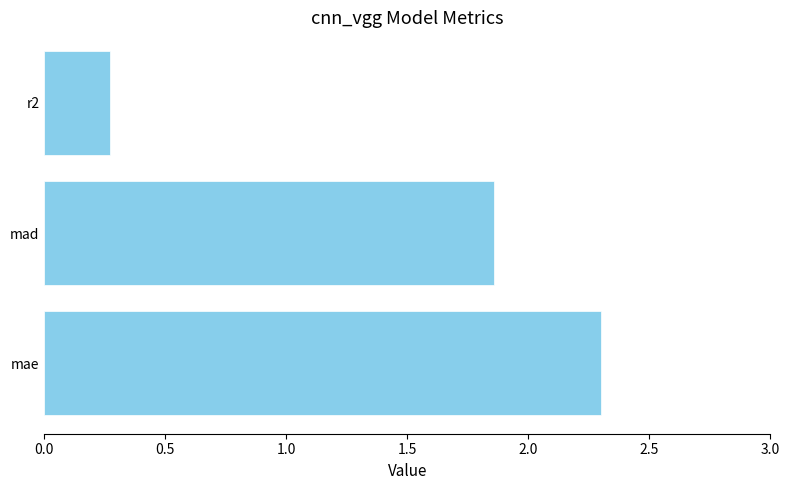

What is the difference between the second highest and minimum values?

1.6